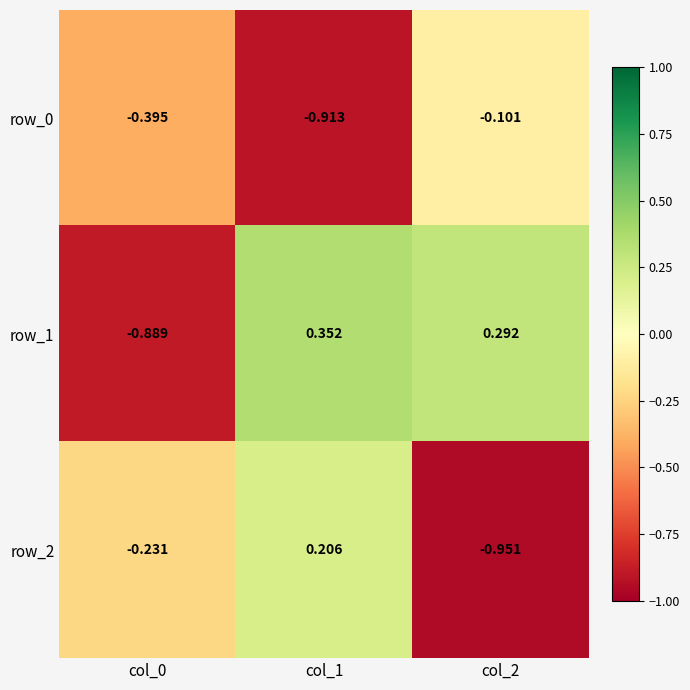

At how many categories does at least one series exceed 0?

2